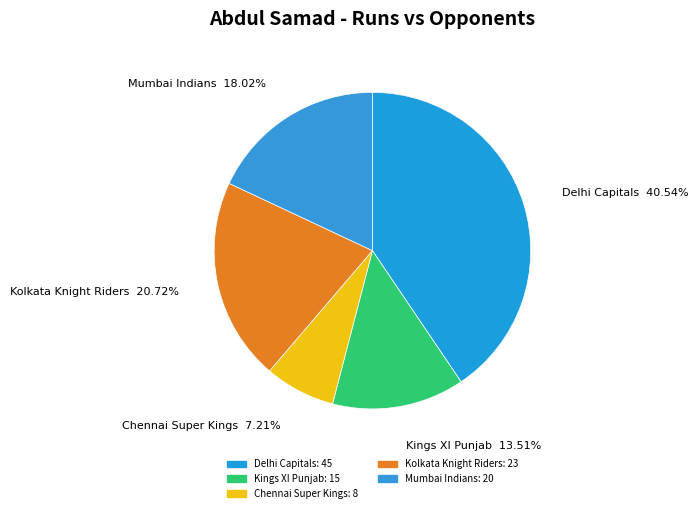

Is there a majority slice in this chart?

No